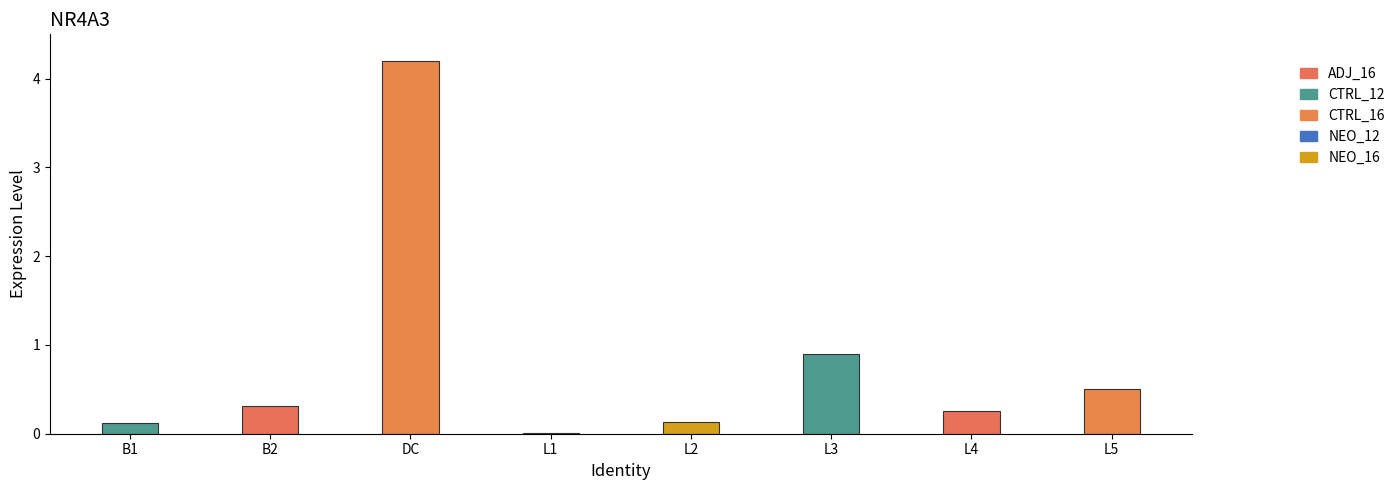

Which has a higher value, DC or L2?

DC